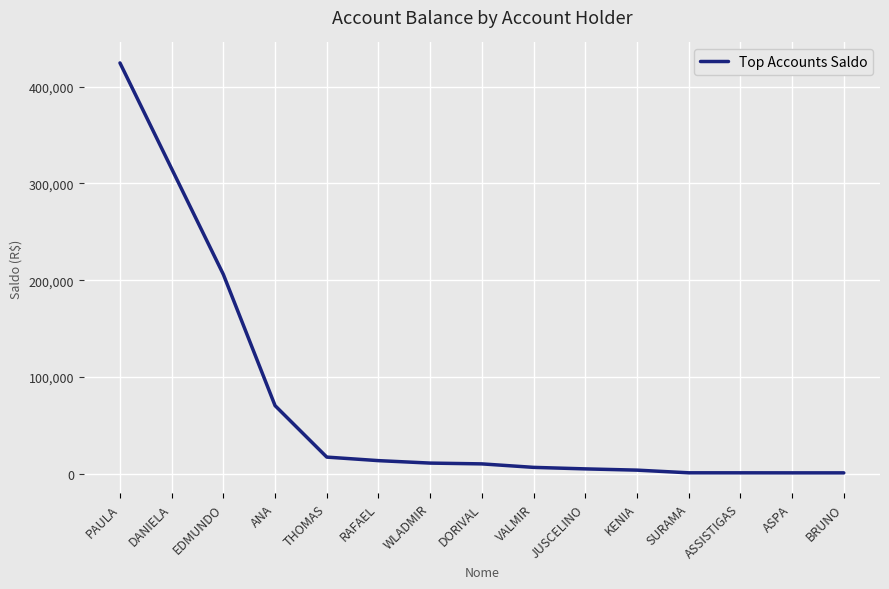

Which label corresponds to the largest value in the chart?

PAULA